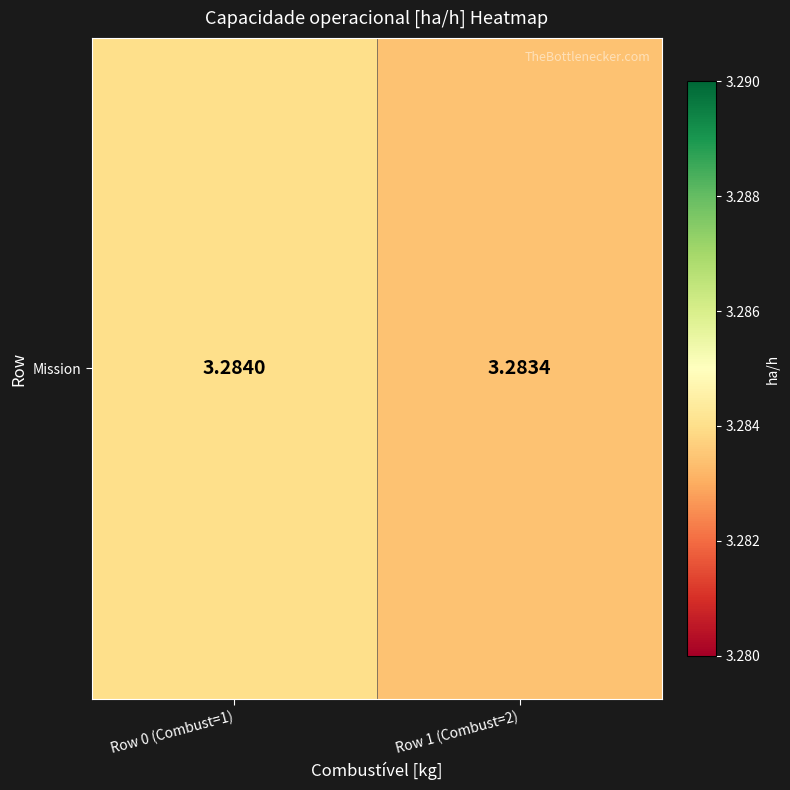

Count the number of categories in the chart.

2